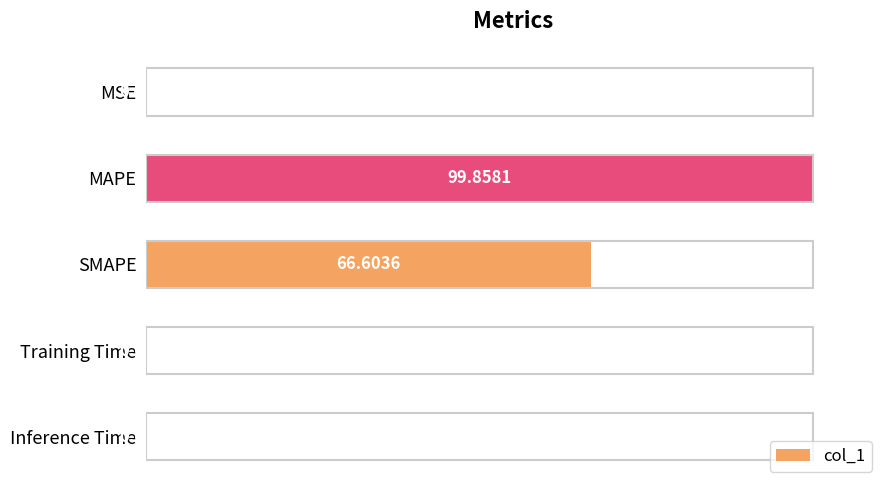

Where is the data nearest to the value 50?

SMAPE